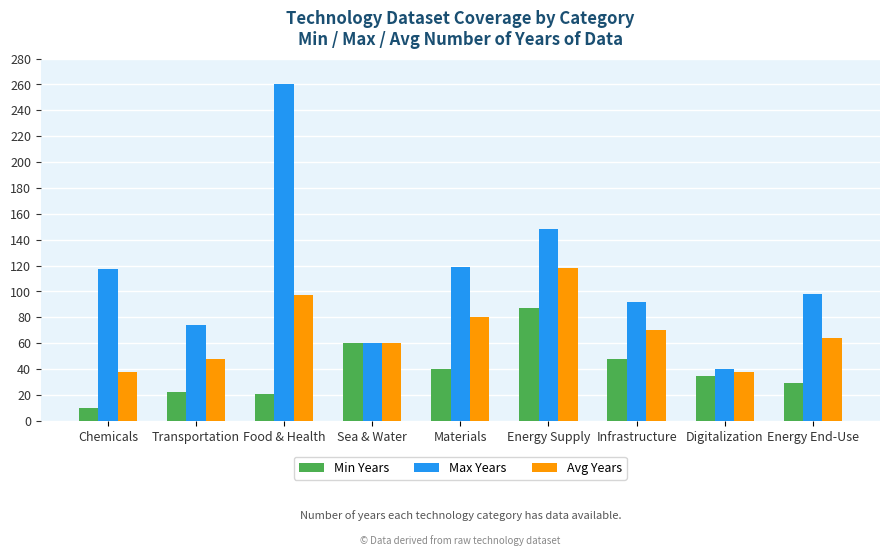

List the series in order of their peak value, highest first.

Max Years, Avg Years, Min Years